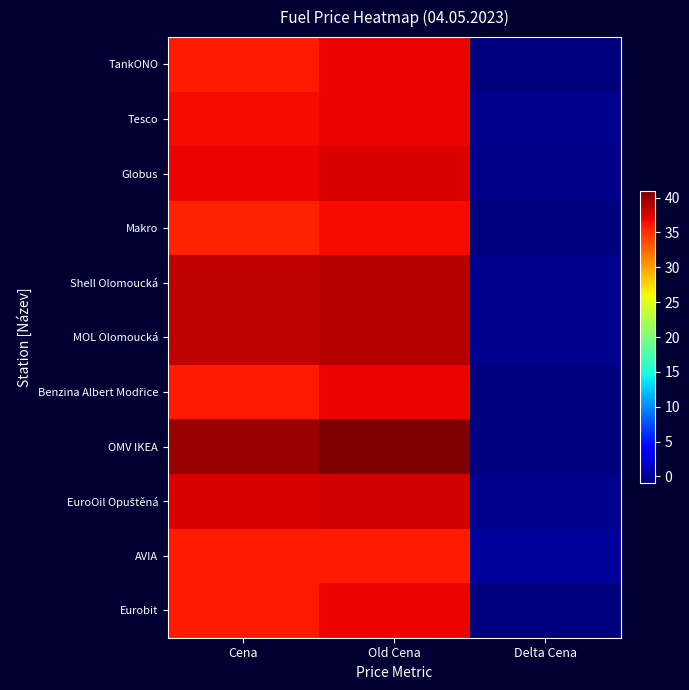

Count the number of data series in this chart.

11